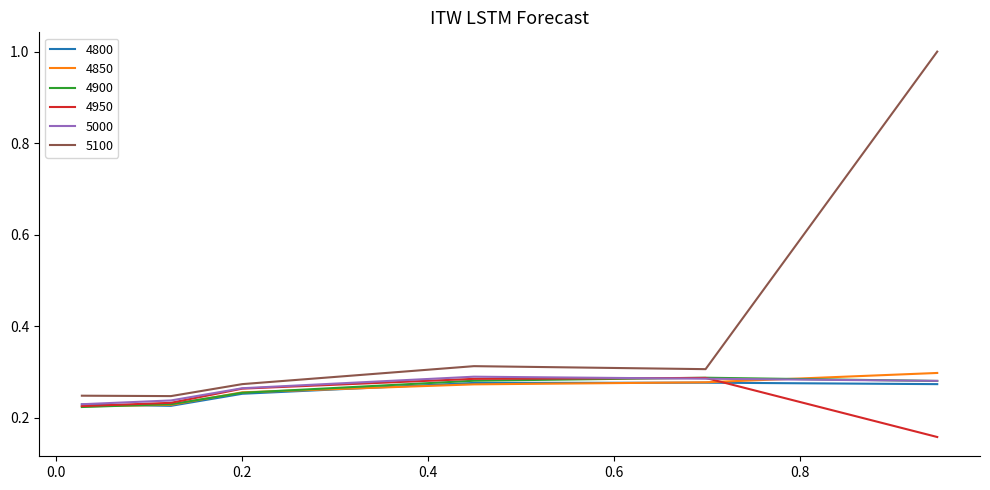

Which series has the widest spread of values?

5100